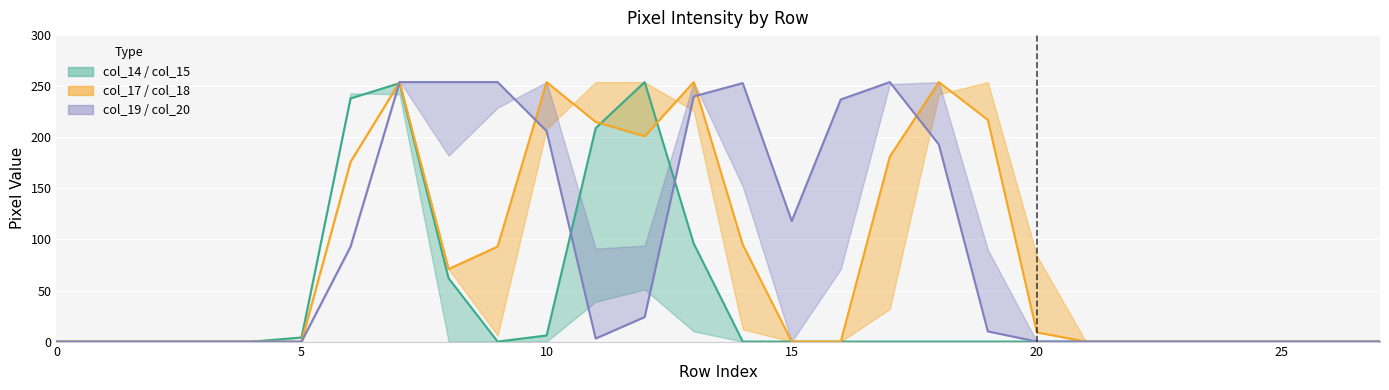

Reading left to right, extract all data points from this chart.

col_15: 0=0	1=0	2=0	3=0	4=0	5=4	6=238	7=253	8=62	9=0	10=6	11=209	12=254	13=96	14=0	15=0	16=0	17=0	18=0	19=0	20=0	21=0	22=0	23=0	24=0	25=0	26=0	27=0
col_18: 0=0	1=0	2=0	3=0	4=0	5=0	6=176	7=254	8=71	9=93	10=254	11=215	12=201	13=254	14=95	15=0	16=0	17=181	18=254	19=217	20=9	21=0	22=0	23=0	24=0	25=0	26=0	27=0
col_20: 0=0	1=0	2=0	3=0	4=0	5=0	6=93	7=254	8=254	9=254	10=206	11=3	12=24	13=240	14=253	15=118	16=237	17=254	18=193	19=10	20=0	21=0	22=0	23=0	24=0	25=0	26=0	27=0